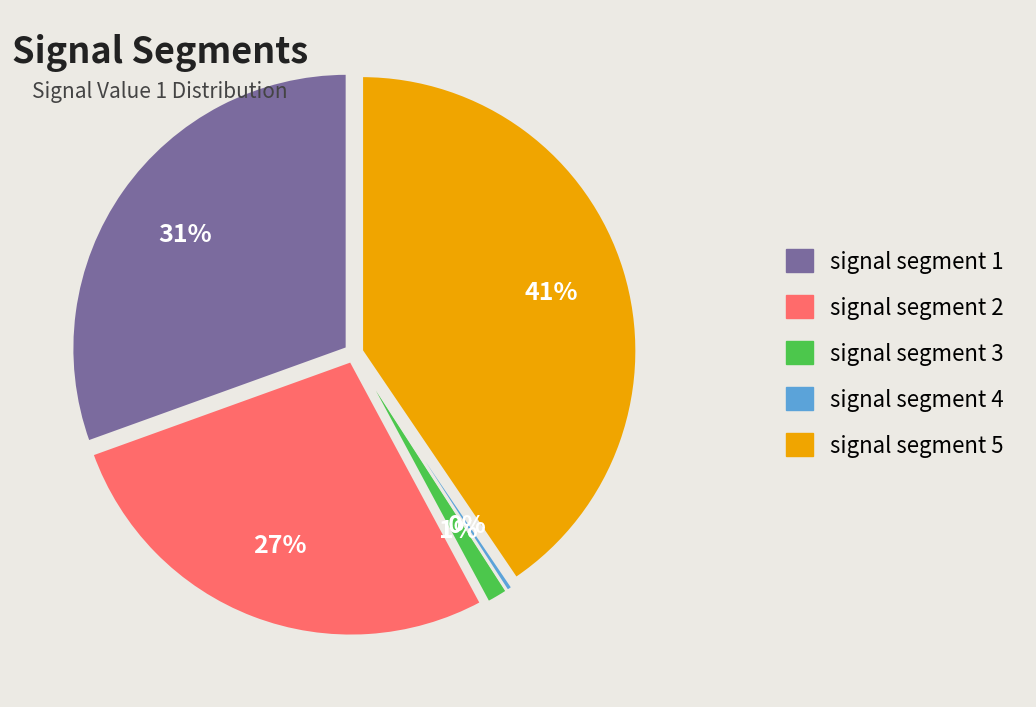

Which slice is the smallest?

signal segment 4